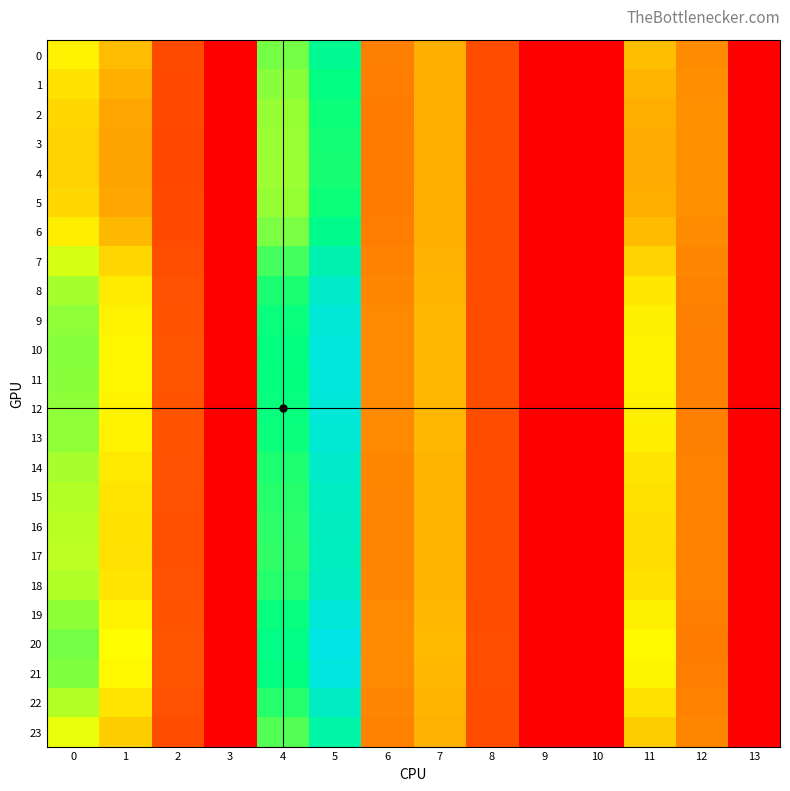

Reading left to right, list all the values displayed in this chart.

0: 0=20.0	1=15.6	2=6.3	3=0.0	4=26.8	5=33.4	6=10.5	7=14.5	8=6.4	9=0.0	10=0.0	11=15.7	12=11.6	13=0.0
1: 0=18.7	1=14.5	2=6.1	3=0.0	4=25.9	5=32.0	6=10.4	7=14.5	8=6.4	9=0.0	10=0.0	11=14.9	12=11.8	13=0.0
2: 0=17.8	1=13.8	2=6.0	3=0.0	4=25.4	5=31.1	6=10.3	7=14.5	8=6.4	9=0.0	10=0.0	11=14.4	12=12.0	13=0.0
3: 0=17.4	1=13.5	2=6.0	3=0.0	4=25.2	5=30.7	6=10.3	7=14.5	8=6.4	9=0.0	10=0.0	11=14.2	12=12.0	13=0.0
4: 0=17.4	1=13.5	2=6.0	3=0.0	4=25.1	5=30.6	6=10.3	7=14.5	8=6.4	9=0.0	10=0.0	11=14.2	12=12.0	13=0.0
5: 0=17.8	1=13.8	2=6.0	3=0.0	4=25.4	5=31.1	6=10.3	7=14.5	8=6.4	9=0.0	10=0.0	11=14.4	12=12.0	13=0.0
6: 0=19.6	1=15.2	2=6.2	3=0.0	4=26.5	5=32.9	6=10.5	7=14.5	8=6.4	9=0.0	10=0.0	11=15.5	12=11.7	13=0.0
7: 0=22.7	1=17.7	2=6.6	3=0.0	4=28.7	5=36.6	6=10.9	7=14.8	8=6.4	9=0.0	10=0.0	11=17.5	12=11.1	13=0.0
8: 0=24.8	1=19.3	2=6.8	3=0.0	4=30.4	5=39.4	6=11.2	7=15.0	8=6.5	9=0.0	10=0.0	11=19.1	12=10.7	13=0.0
9: 0=25.7	1=20.1	2=7.0	3=0.0	4=31.2	5=40.6	6=11.4	7=15.2	8=6.5	9=0.0	10=0.0	11=19.8	12=10.5	13=0.0
10: 0=26.0	1=20.3	2=7.0	3=0.0	4=31.5	5=41.1	6=11.5	7=15.3	8=6.5	9=0.0	10=0.0	11=20.1	12=10.5	13=0.0
11: 0=26.0	1=20.3	2=7.0	3=0.0	4=31.5	5=41.0	6=11.4	7=15.2	8=6.5	9=0.0	10=0.0	11=20.0	12=10.5	13=0.0
12: 0=25.7	1=20.1	2=7.0	3=0.0	4=31.3	5=40.6	6=11.4	7=15.2	8=6.5	9=0.0	10=0.0	11=19.8	12=10.5	13=0.0
13: 0=25.6	1=20.0	2=6.9	3=0.0	4=31.1	5=40.4	6=11.4	7=15.2	8=6.5	9=0.0	10=0.0	11=19.7	12=10.6	13=0.0
14: 0=24.7	1=19.3	2=6.8	3=0.0	4=30.4	5=39.3	6=11.2	7=15.0	8=6.5	9=0.0	10=0.0	11=19.0	12=10.7	13=0.0
15: 0=24.2	1=18.9	2=6.8	3=0.0	4=29.9	5=38.6	6=11.1	7=15.0	8=6.5	9=0.0	10=0.0	11=18.6	12=10.8	13=0.0
16: 0=23.9	1=18.6	2=6.7	3=0.0	4=29.7	5=38.2	6=11.1	7=14.9	8=6.5	9=0.0	10=0.0	11=18.4	12=10.9	13=0.0
17: 0=23.8	1=18.6	2=6.7	3=0.0	4=29.6	5=38.0	6=11.1	7=14.9	8=6.5	9=0.0	10=0.0	11=18.3	12=10.9	13=0.0
18: 0=24.3	1=18.9	2=6.8	3=0.0	4=30.0	5=38.6	6=11.1	7=15.0	8=6.5	9=0.0	10=0.0	11=18.7	12=10.8	13=0.0
19: 0=25.8	1=20.1	2=7.0	3=0.0	4=31.3	5=40.7	6=11.4	7=15.2	8=6.5	9=0.0	10=0.0	11=19.9	12=10.5	13=0.0
20: 0=26.8	1=20.9	2=7.1	3=0.0	4=32.2	5=42.1	6=11.6	7=15.4	8=6.5	9=0.0	10=0.0	11=20.6	12=10.3	13=0.0
21: 0=26.2	1=20.5	2=7.0	3=0.0	4=31.7	5=41.4	6=11.5	7=15.3	8=6.5	9=0.0	10=0.0	11=20.2	12=10.4	13=0.0
22: 0=24.2	1=18.9	2=6.8	3=0.0	4=30.0	5=38.6	6=11.1	7=15.0	8=6.5	9=0.0	10=0.0	11=18.7	12=10.8	13=0.0
23: 0=21.9	1=17.1	2=6.5	3=0.0	4=28.1	5=35.6	6=10.8	7=14.7	8=6.4	9=0.0	10=0.0	11=16.9	12=11.3	13=0.0